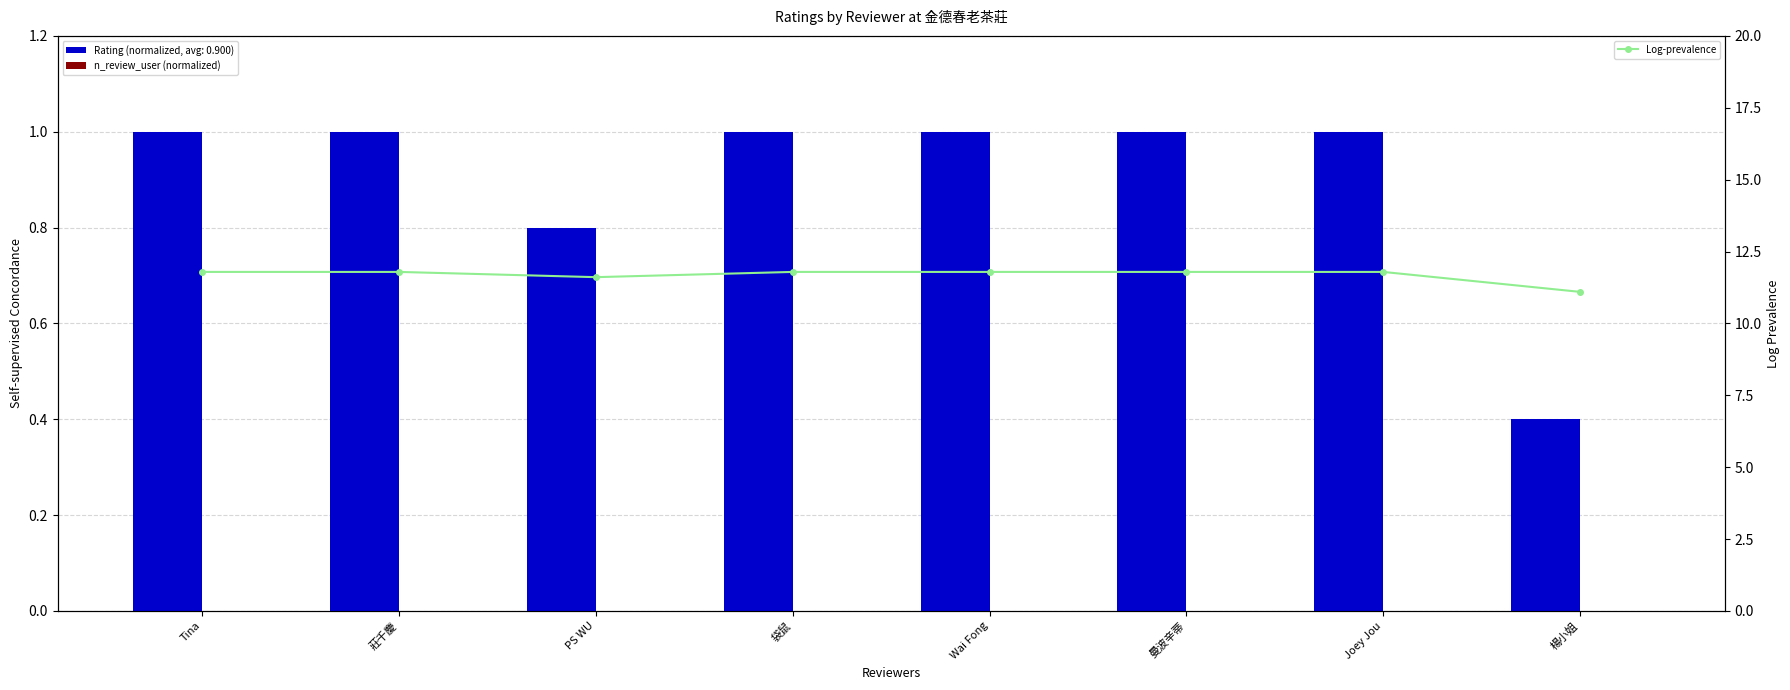

Which category has the highest value in the n_review_user (normalized) series?

Tina